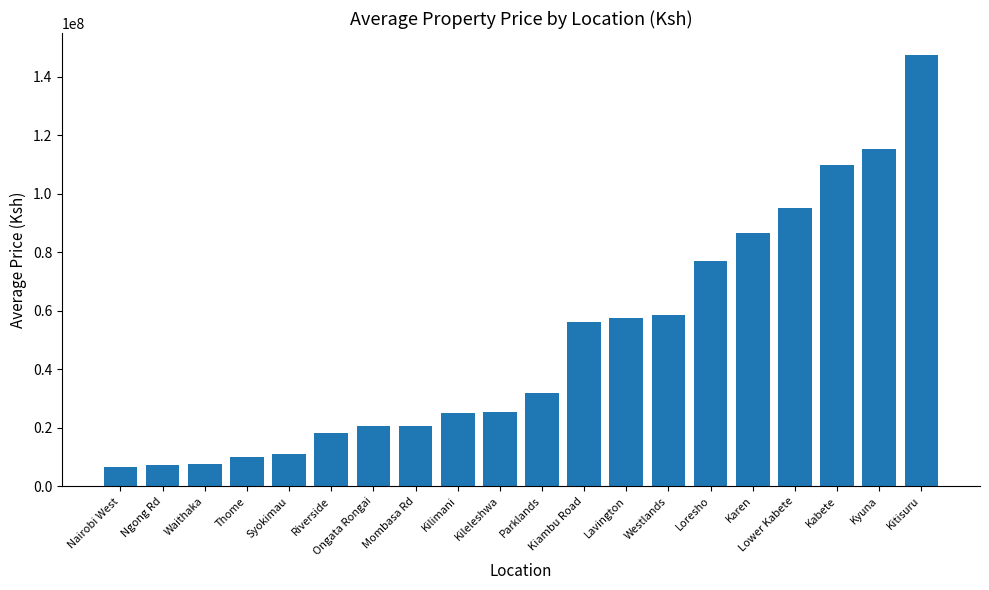

What is the label of the 7th bar from the left?

Ongata Rongai